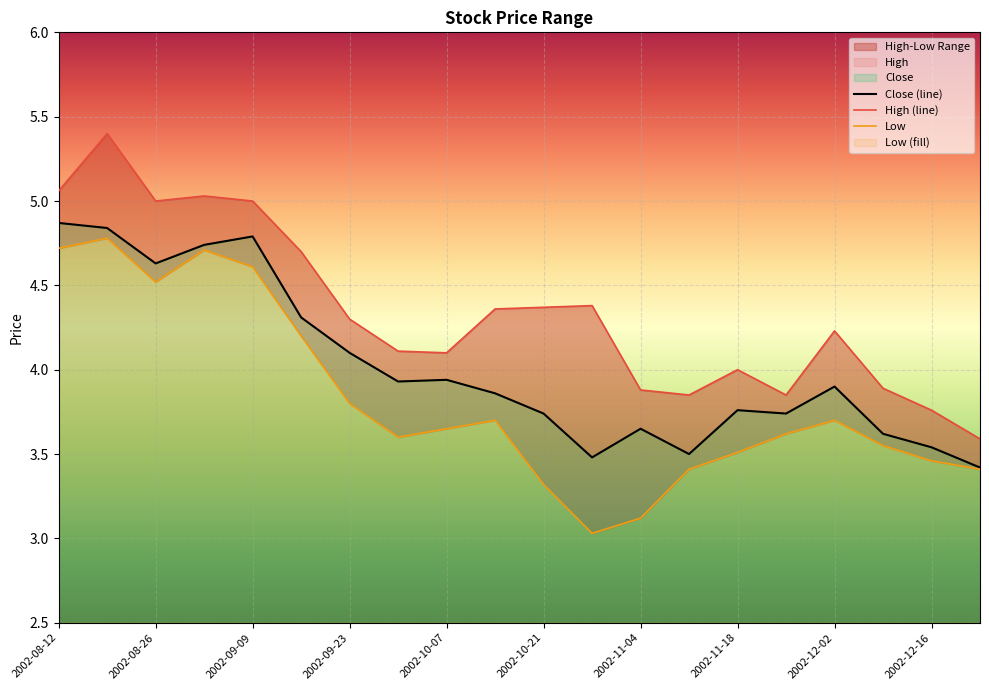

Rank the series by their maximum value, from highest to lowest.

High, Close, Low